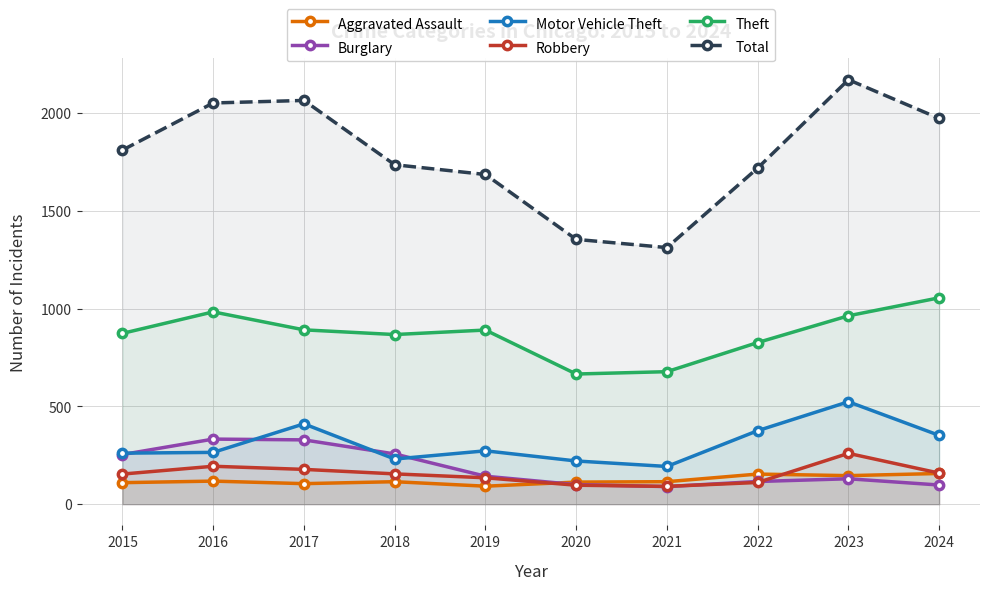

Which category has the highest value across all series?

2023